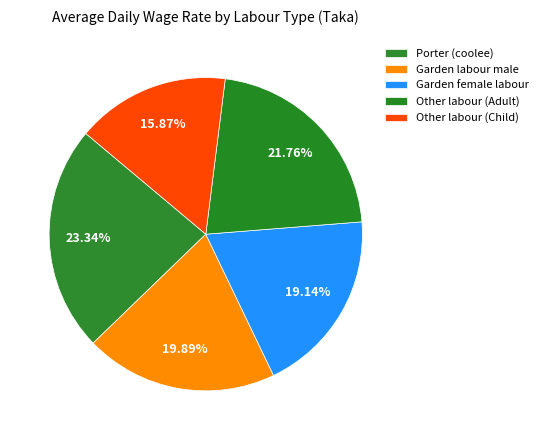

How much of the chart is everything except Other labour (Child)?

84.1%